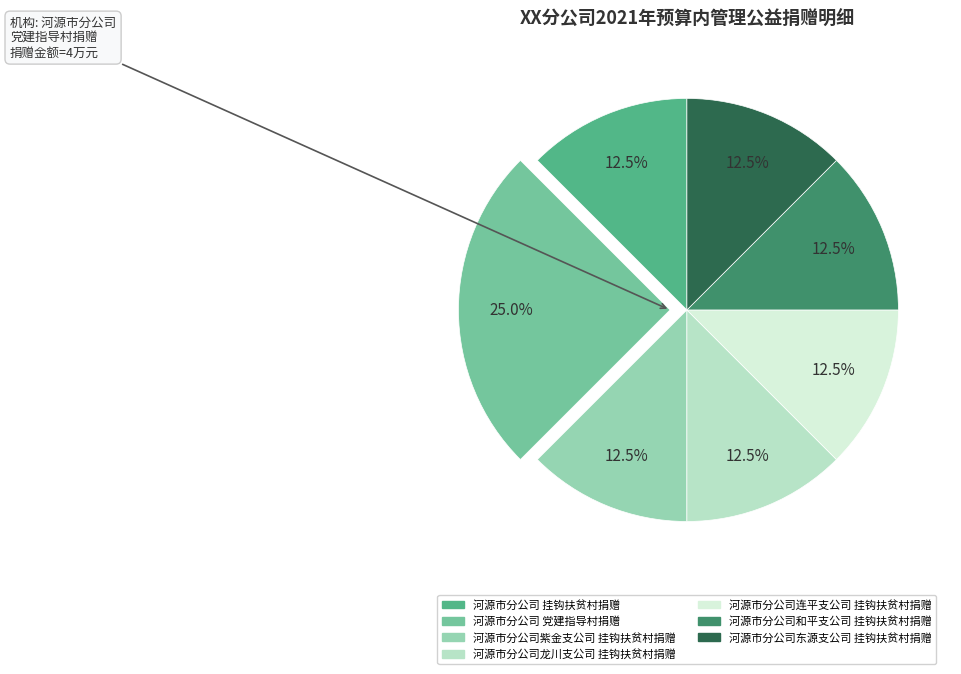

Which slice is the largest?

河源市分公司 党建指导村捐赠